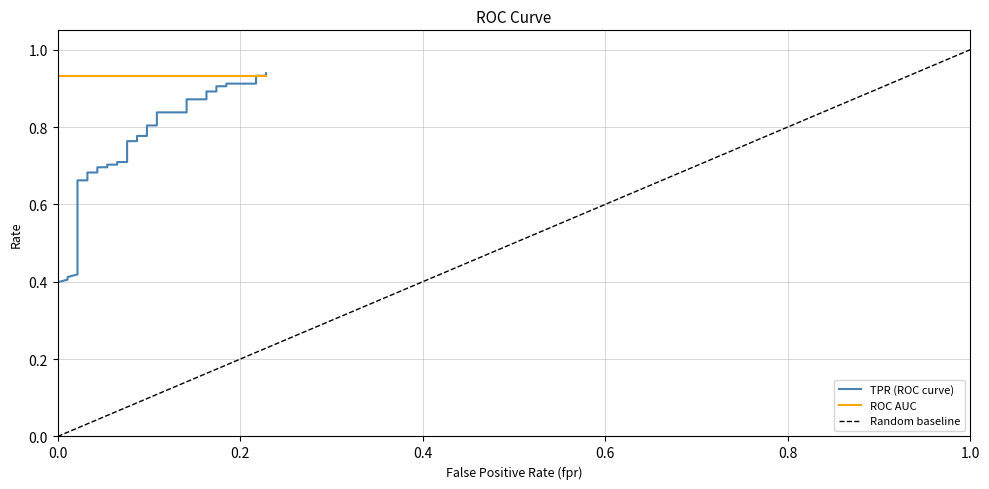

What is the sum of all values?

27.5